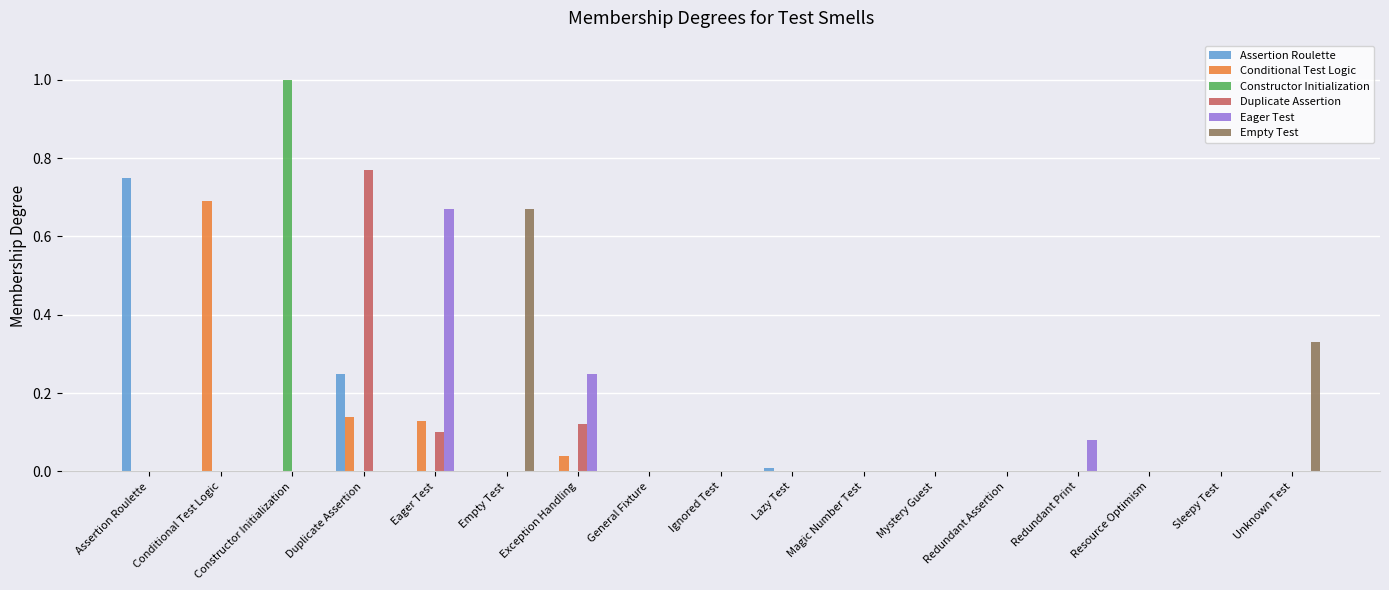

What is the sum of all Assertion Roulette values?

1.0